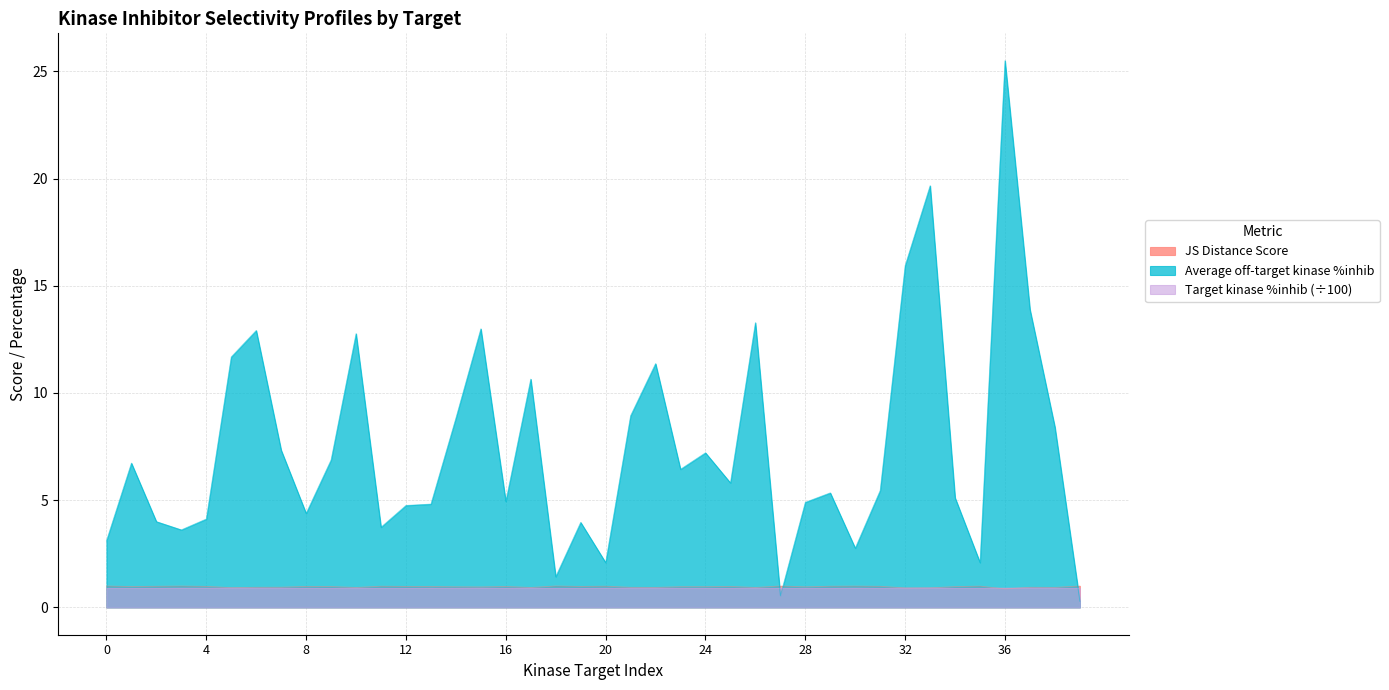

Reading left to right, transcribe all the data shown in this chart.

JS Distance Score: 1.0	1.0	1.0	1.0	1.0	0.9	0.9	0.9	1.0	1.0	0.9	1.0	1.0	1.0	1.0	1.0	1.0	0.9	1.0	1.0	1.0	0.9	0.9	1.0	1.0	1.0	0.9	1.0	1.0	1.0	1.0	1.0	0.9	0.9	1.0	1.0	0.9	0.9	0.9	1.0
Target kinase %inhib: 0.9	0.9	0.9	0.9	0.9	0.9	0.9	0.9	0.9	0.9	0.9	0.9	0.9	0.9	0.9	0.9	0.9	0.9	0.9	0.9	0.9	0.9	0.9	0.9	0.9	0.9	0.9	0.9	0.9	0.9	0.9	0.9	0.9	0.9	0.9	0.9	0.9	0.9	0.9	0.9
Average off-target kinase %inhib: 3.1	6.7	4.0	3.6	4.1	11.7	12.9	7.3	4.4	6.9	12.8	3.7	4.8	4.8	8.8	13.0	4.9	10.6	1.4	4.0	2.1	8.9	11.4	6.4	7.2	5.8	13.3	0.5	4.9	5.3	2.8	5.5	15.9	19.7	5.1	2.1	25.5	13.9	8.4	0.3